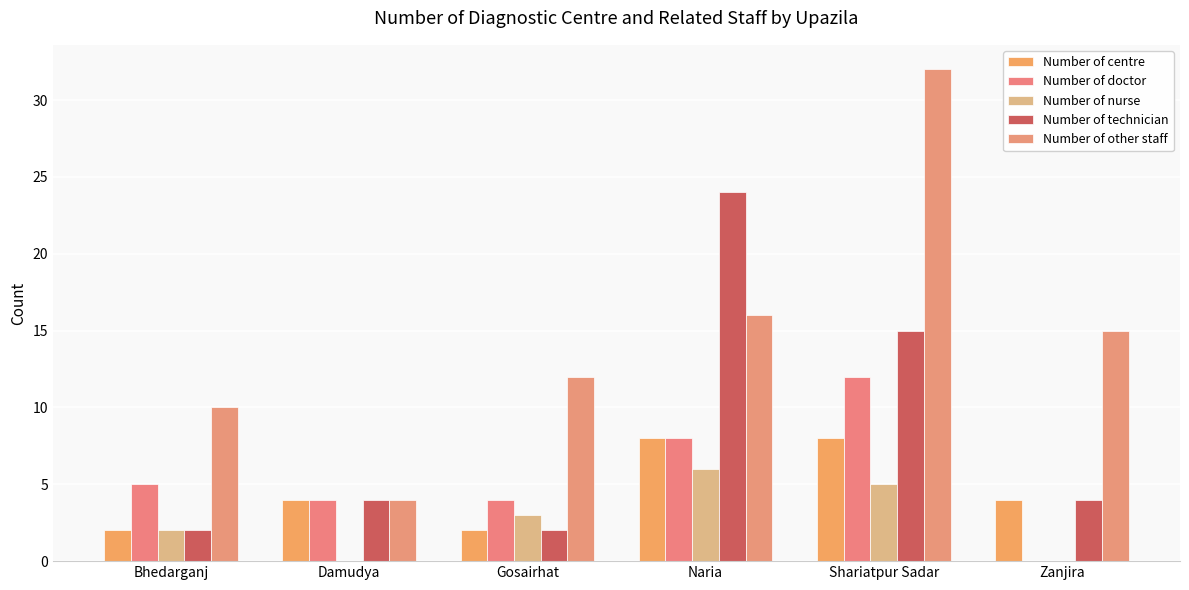

What are all the series names shown in the legend?

Number of centre, Number of doctor, Number of nurse, Number of technician, Number of other staff